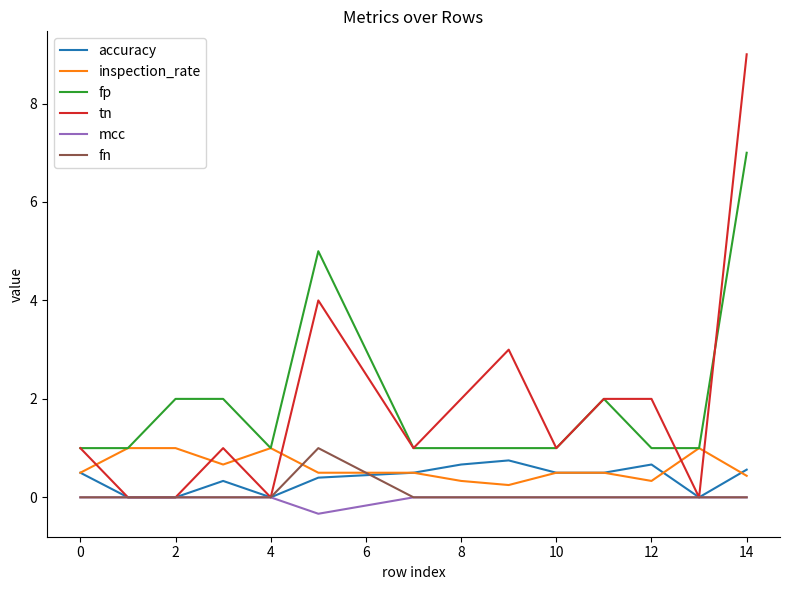

How many fp values are between 1 and 2?

12